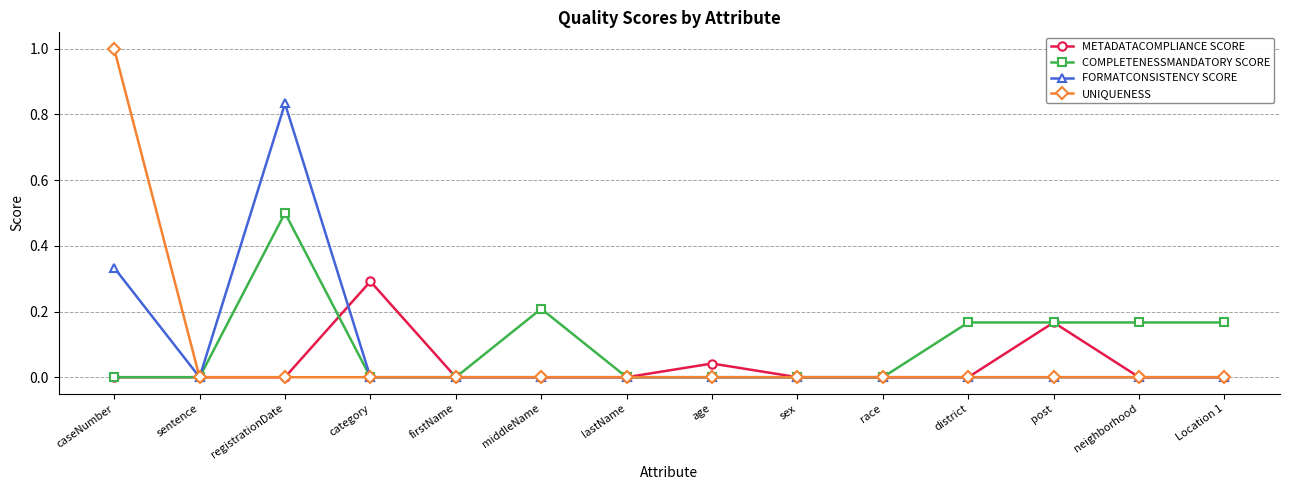

What is the label of the 3rd point from the left?

registrationDate